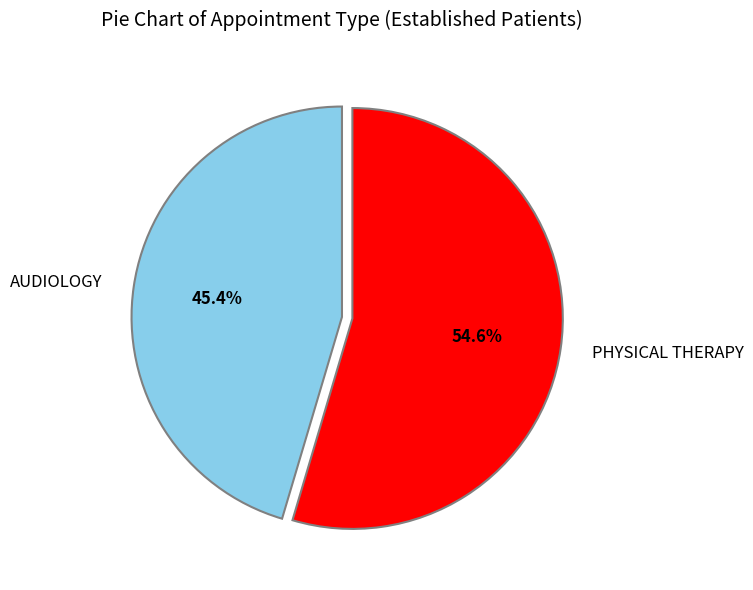

Rank the categories by value from highest to lowest.

PHYSICAL THERAPY, AUDIOLOGY